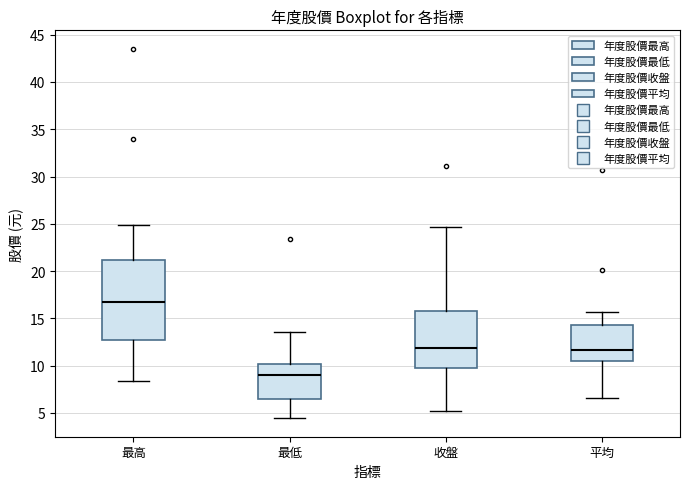

Where does the lower whisker of the box for 平均 end on the y-axis? The values are not printed on the chart, so give them approximately, as read against the axis.

6.5